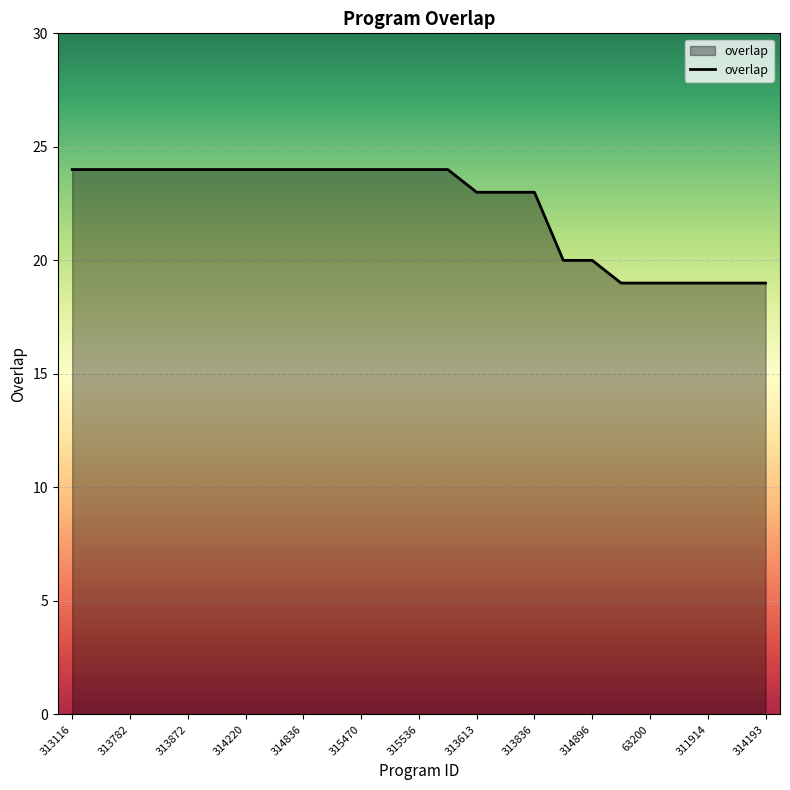

What is the maximum value shown in the chart?

24